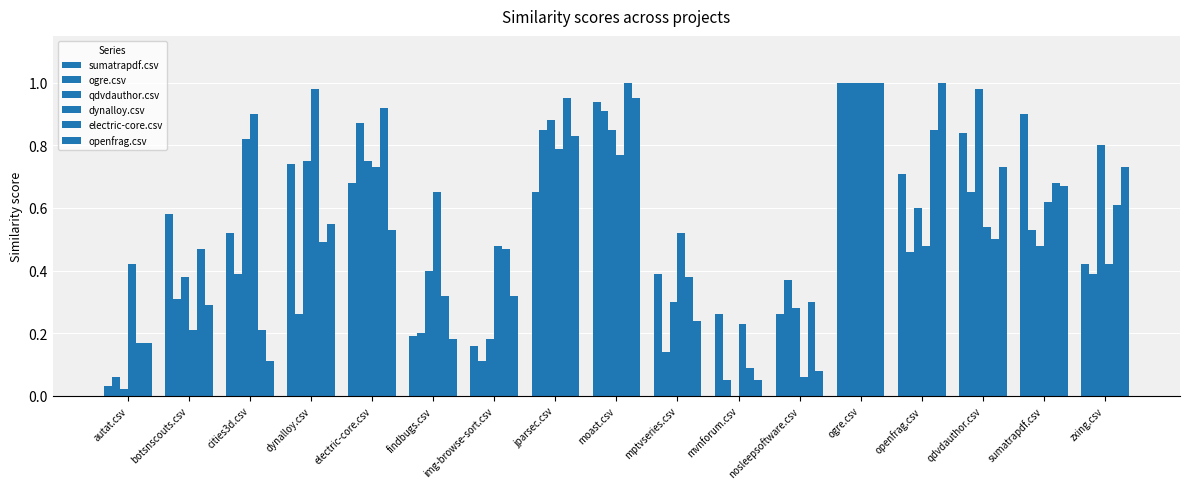

What is the sum of the sumatrapdf.csv values at jparsec.csv and mvnforum.csv?

0.9